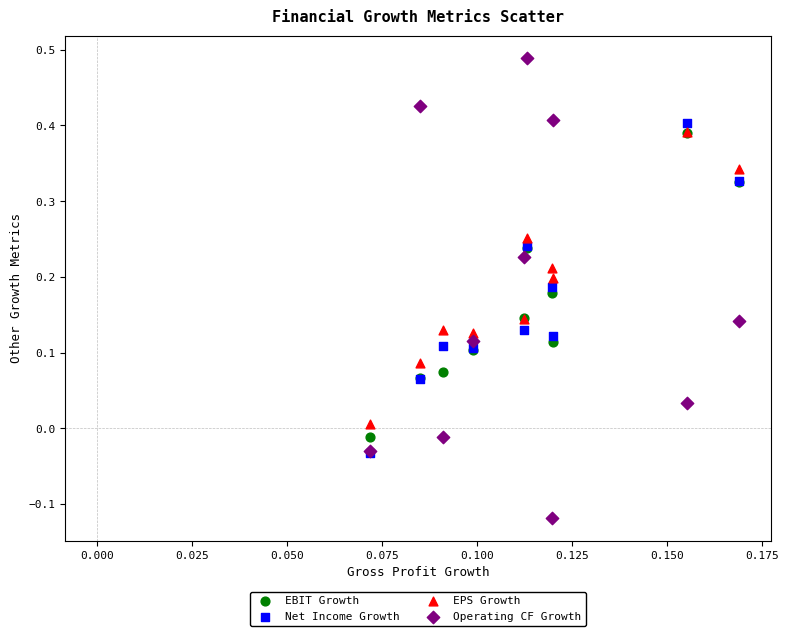

Which series contains the lowest Y value?

Operating CF Growth